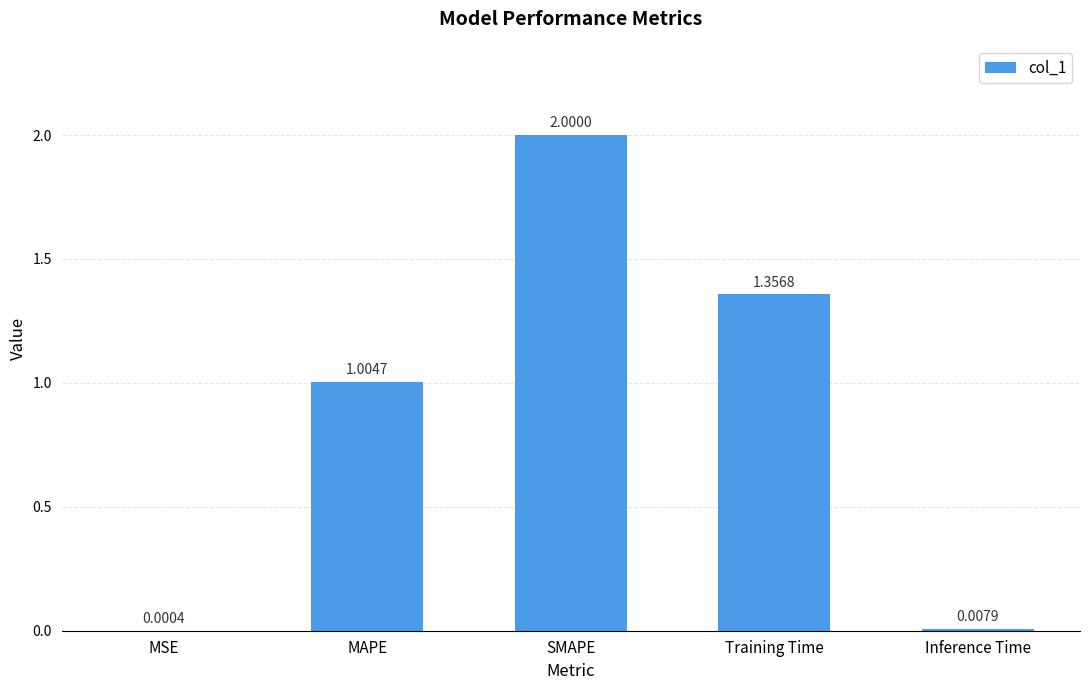

Count the number of data series in this chart.

1